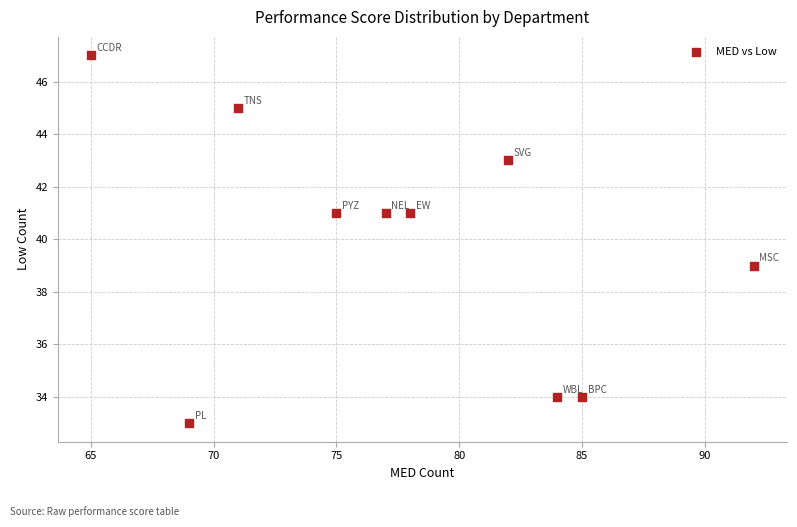

What is the range of Y values (max minus min)?

14